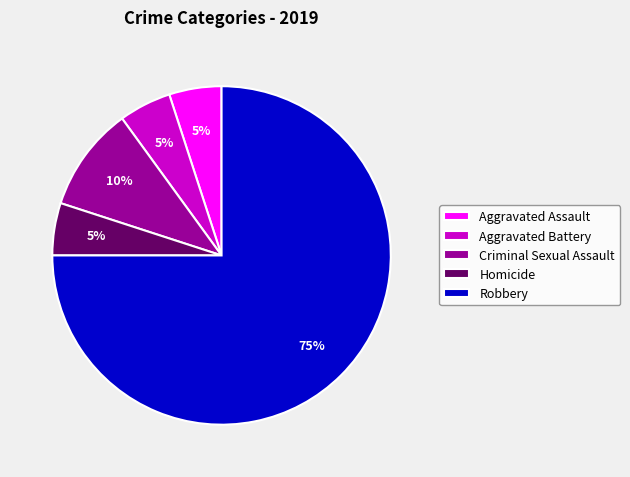

Does Homicide represent more than half of the total?

No